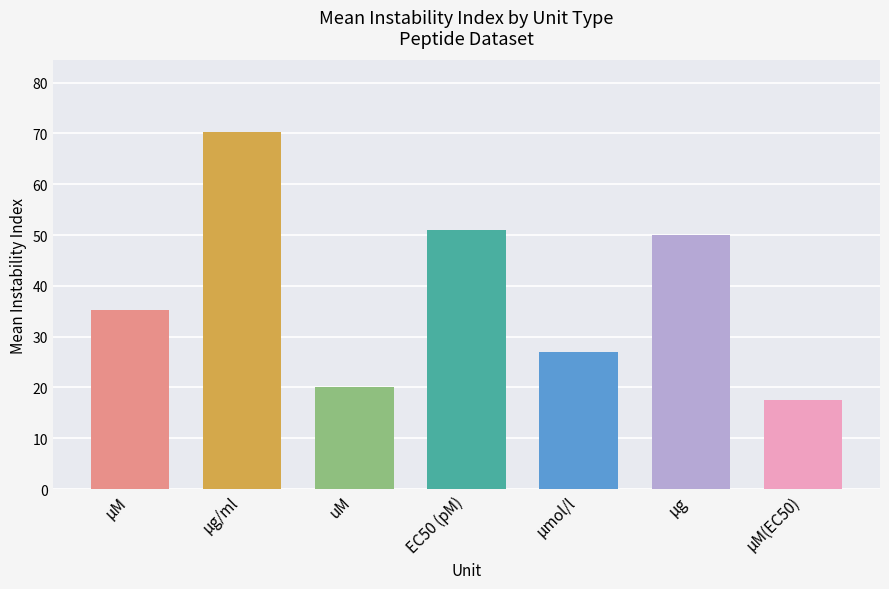

Between EC50 (pM) and μM(EC50), which is larger?

EC50 (pM)